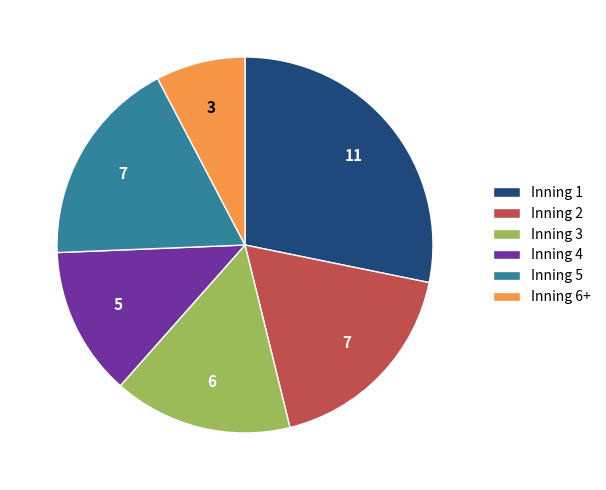

Which has a higher value, Inning 4 or Inning 6+?

Inning 4